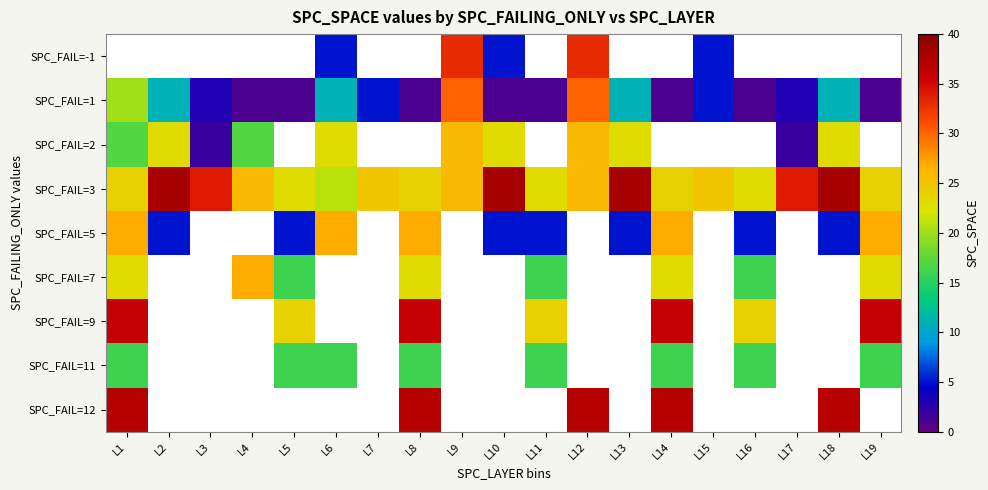

Which label corresponds to the largest value in the chart?

L2